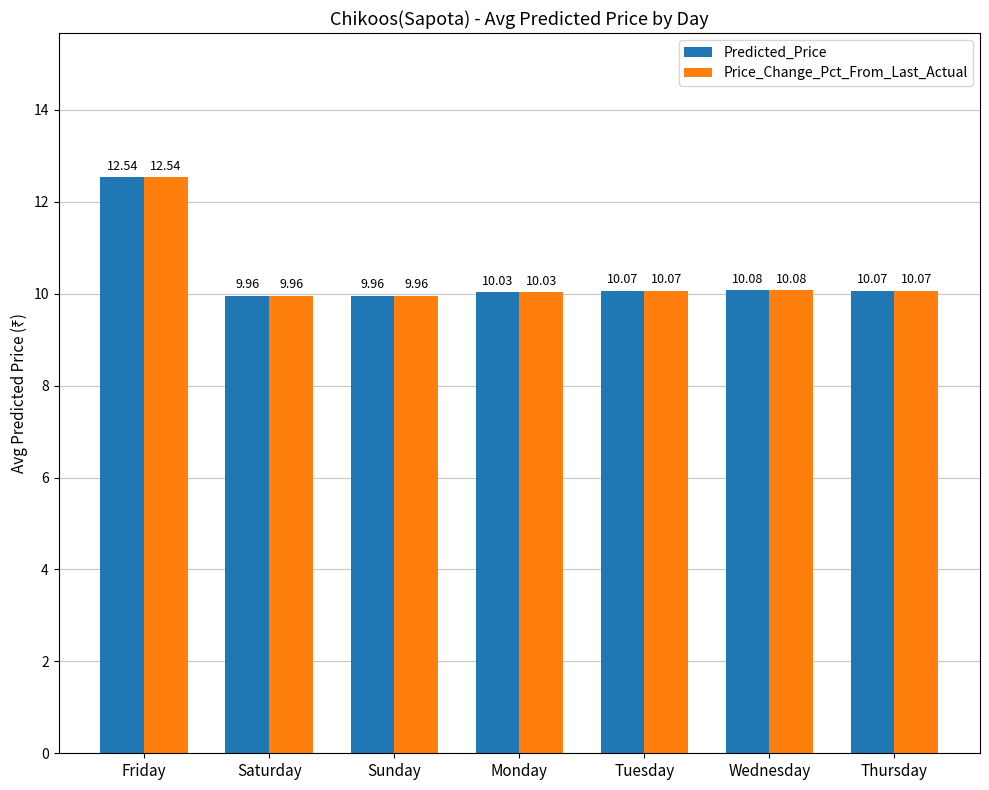

What is the sum of the Price_Change_Pct_From_Last_Actual values at Monday and Thursday?

20.1